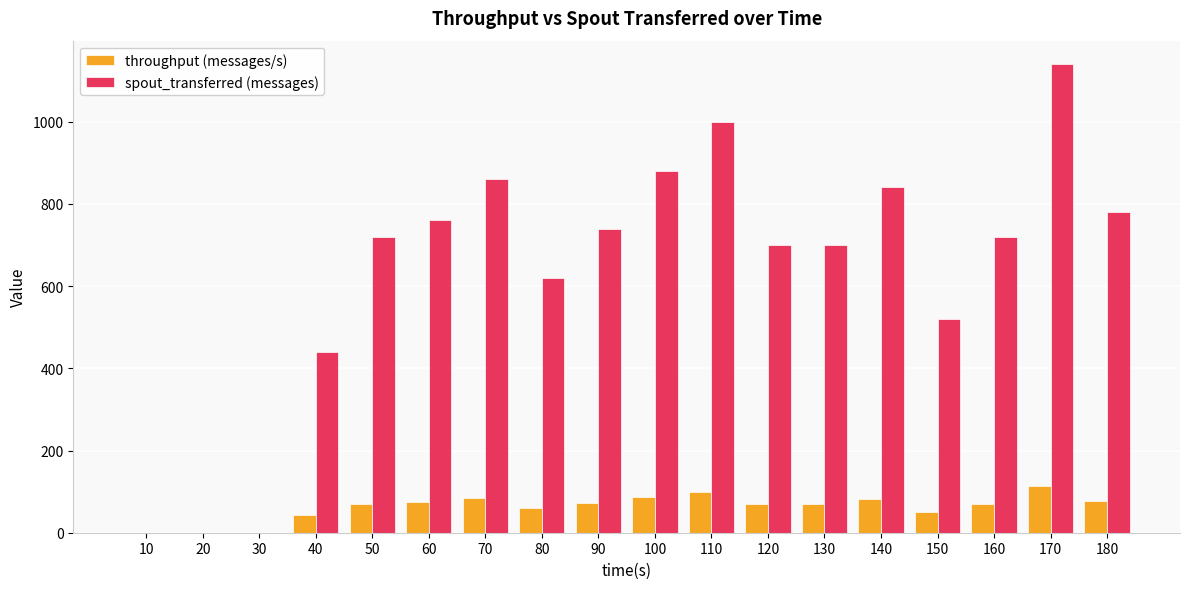

At which category does the chart reach its peak across all series?

170